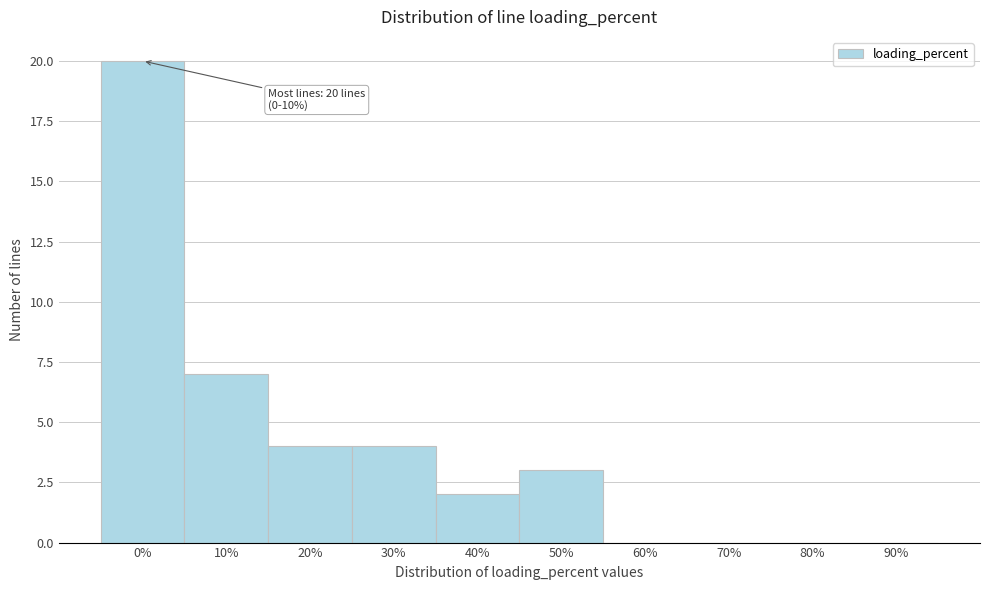

Reading left to right, extract all data points from this chart.

0%=20	10%=7	20%=4	30%=4	40%=2	50%=3	60%=0	70%=0	80%=0	90%=0